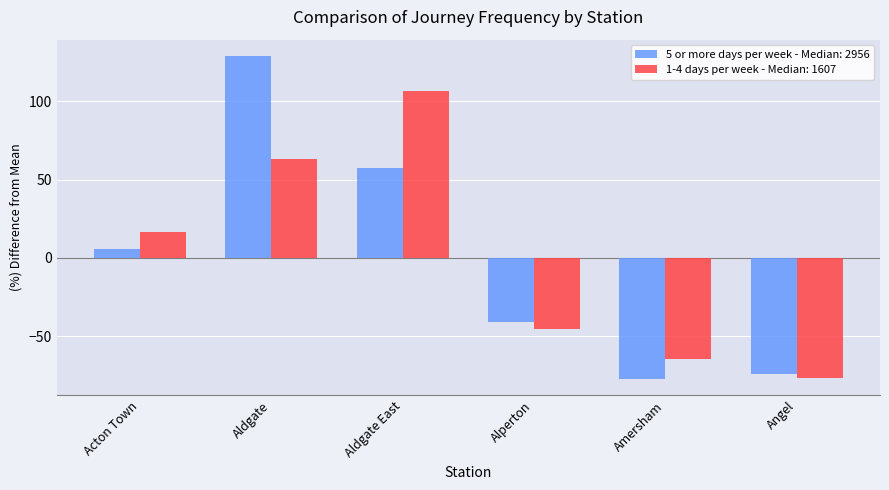

Read the 1-4 days per week - Median: 1607 value at Alperton.

-45.3